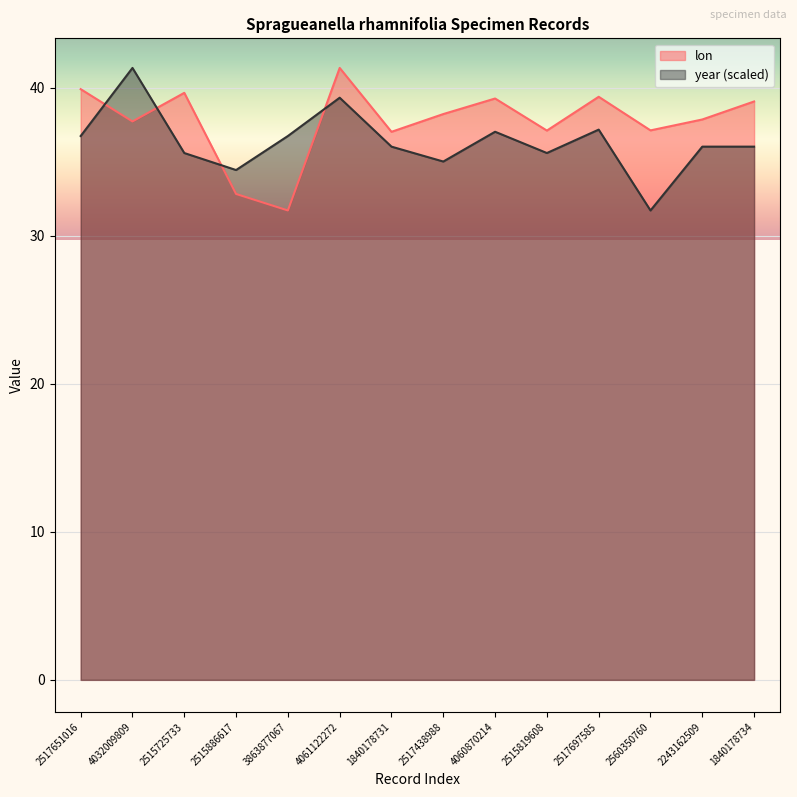

Which series ends up on top after the final intersection of lon and year?

lon